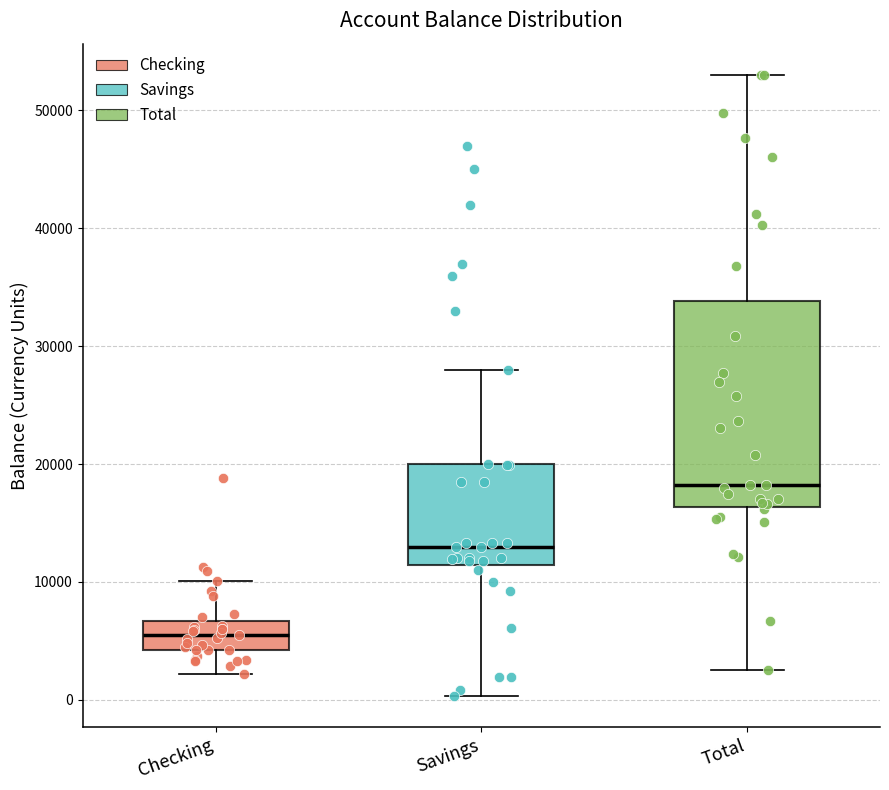

Reading left to right, transcribe this box plot: for each box, give where its median line is, the range the box spans, and where its two whiskers end, as read against the y-axis. The values are not printed on the chart, so give them approximately, as read against the axis.

Checking: median 5000, box 4000 to 7000, whiskers 2000 to 10000
Savings: median 13000, box 11000 to 20000, whiskers 0 to 28000
Total: median 18000, box 16000 to 34000, whiskers 3000 to 53000